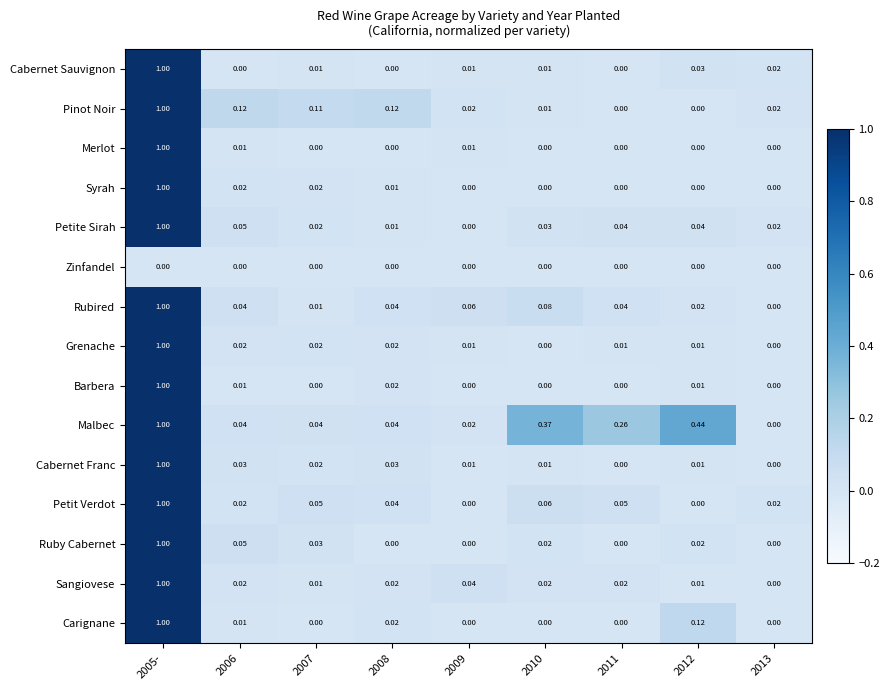

Which series changed the most between 2006 and 2013?

Pinot Noir